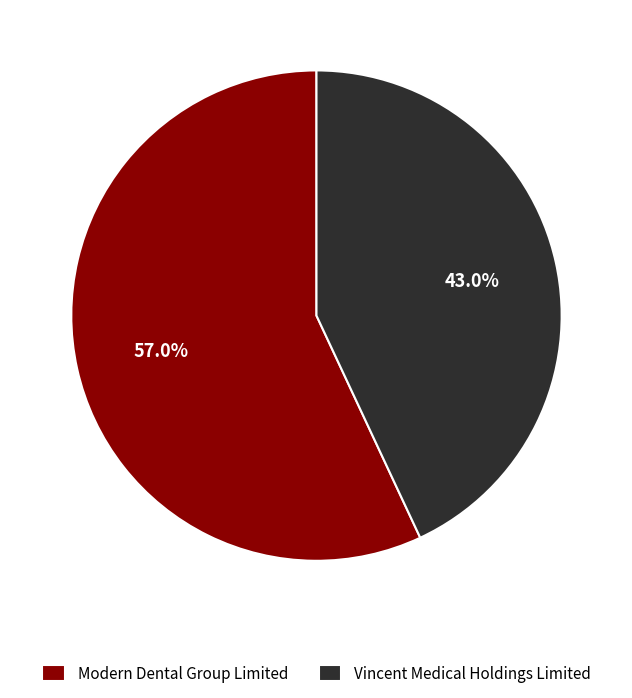

Is Modern Dental Group Limited the majority of the pie?

Yes